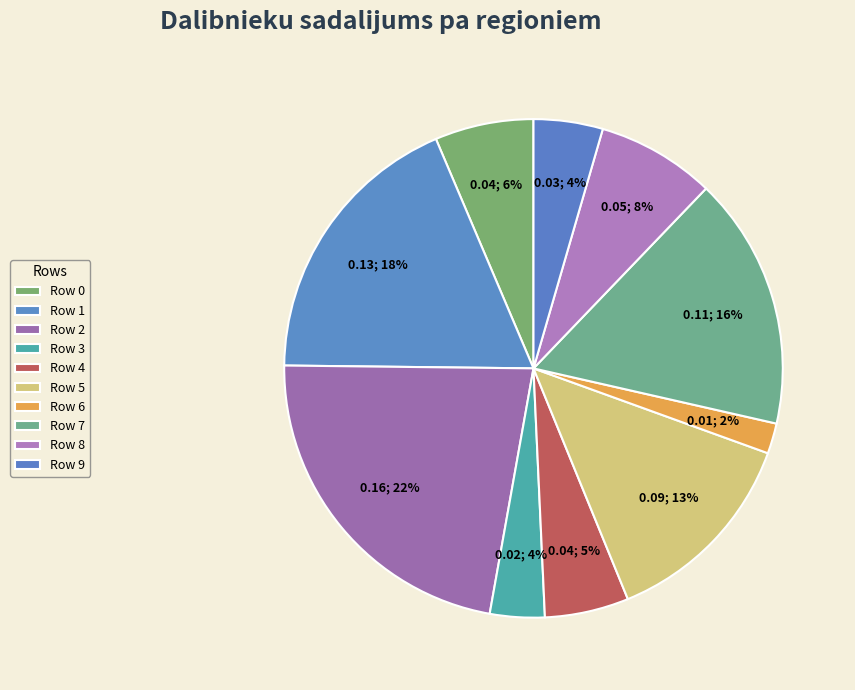

Which slice is the largest?

Row 2